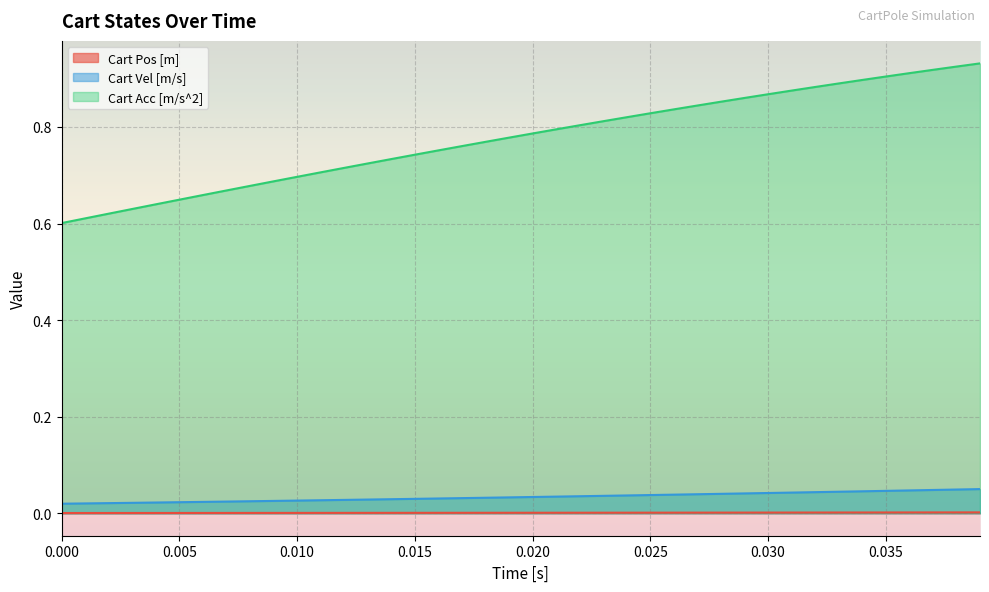

How many data points does each series have?

40